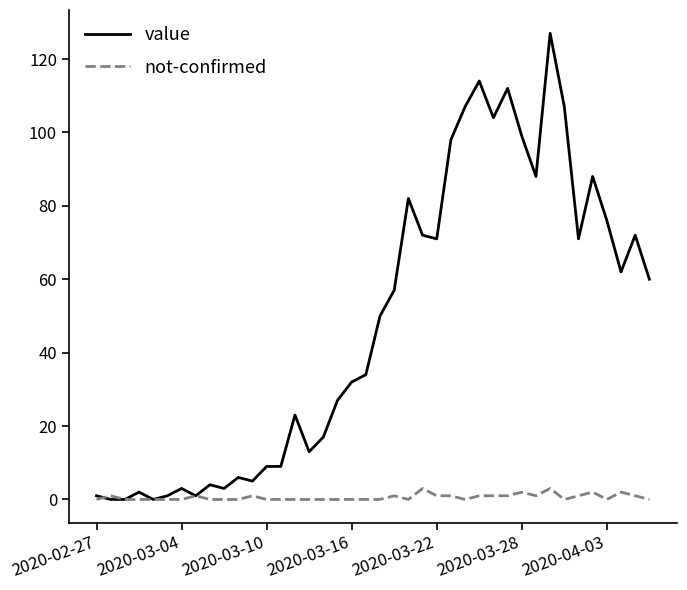

Reading left to right, transcribe all the data shown in this chart.

value: 1	0	0	2	0	1	3	1	4	3	6	5	9	9	23	13	17	27	32	34	50	57	82	72	71	98	107	114	104	112	99	88	127	107	71	88	76	62	72	60
not-confirmed: 0	1	0	0	0	0	0	1	0	0	0	1	0	0	0	0	0	0	0	0	0	1	0	3	1	1	0	1	1	1	2	1	3	0	1	2	0	2	1	0